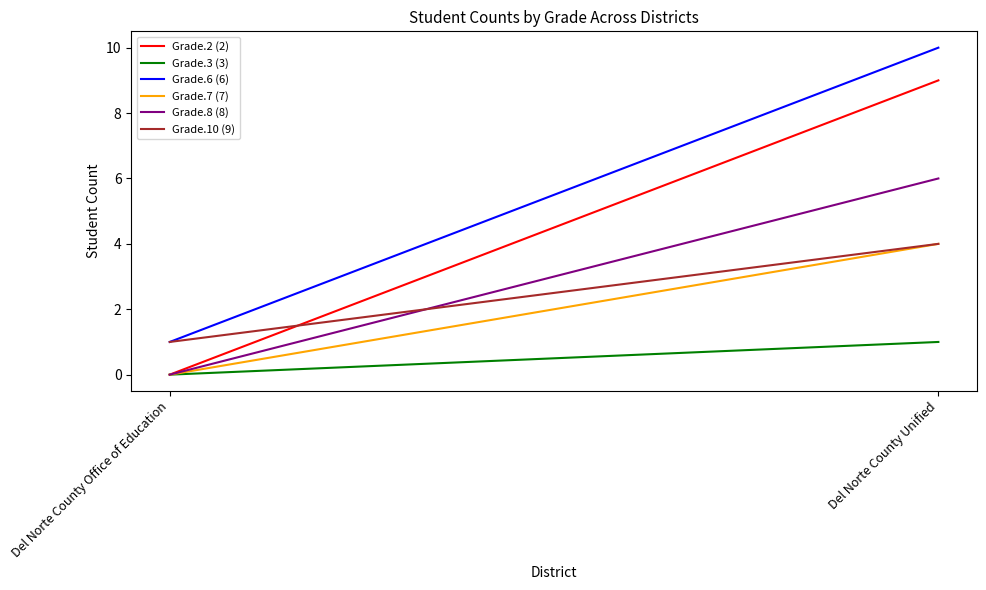

At which label does Grade.6 (6) reach its minimum?

Del Norte County Office of Education